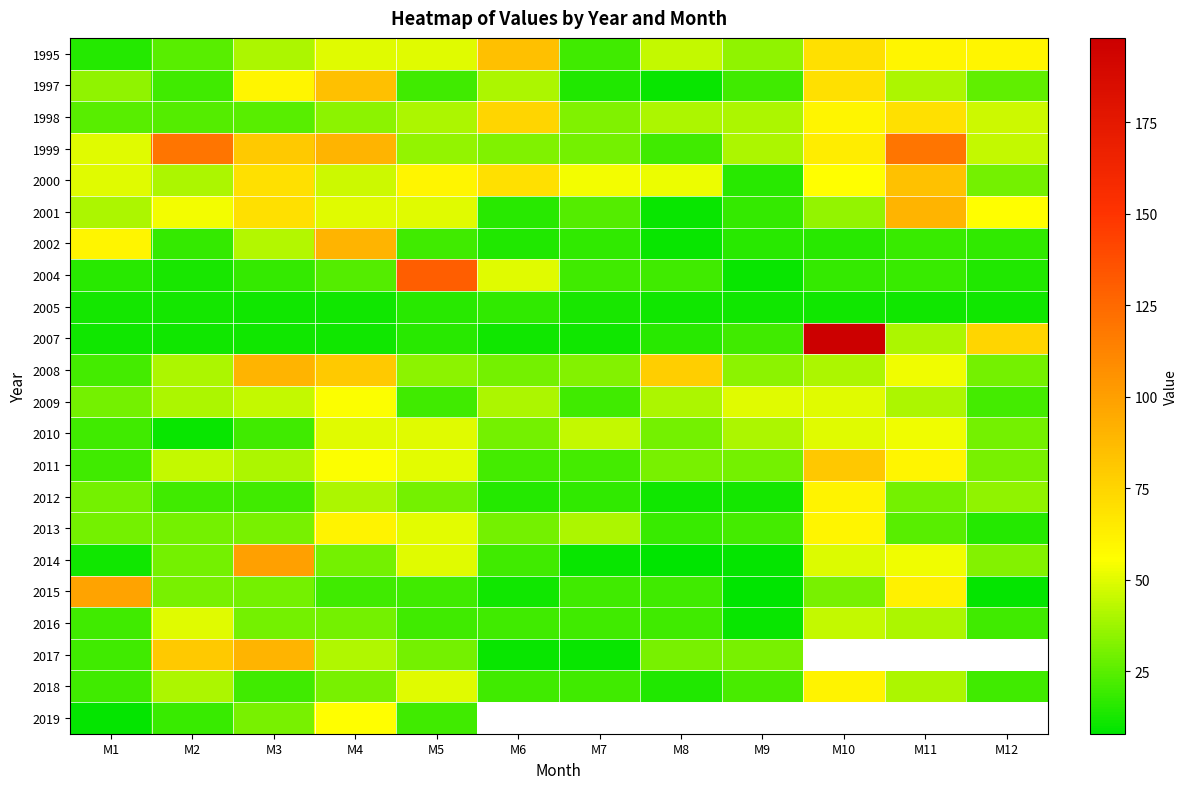

Count the number of categories in the chart.

12